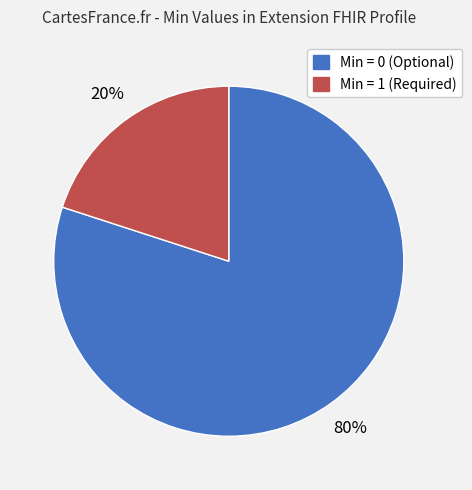

To the nearest percent, what is the average slice percentage?

50%